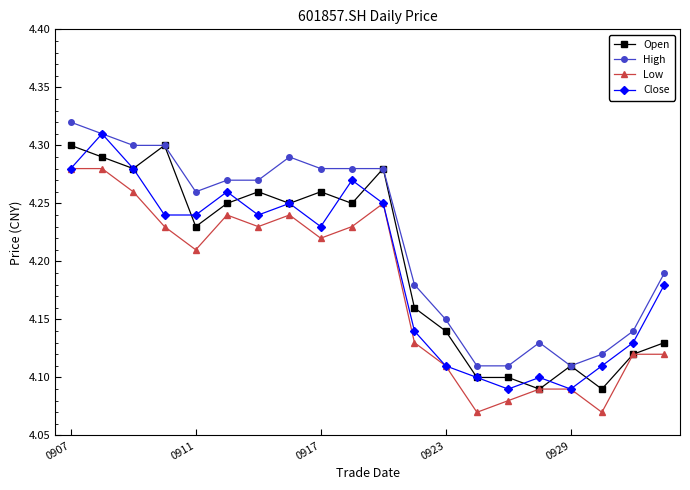

Which series has the largest total across all categories?

High